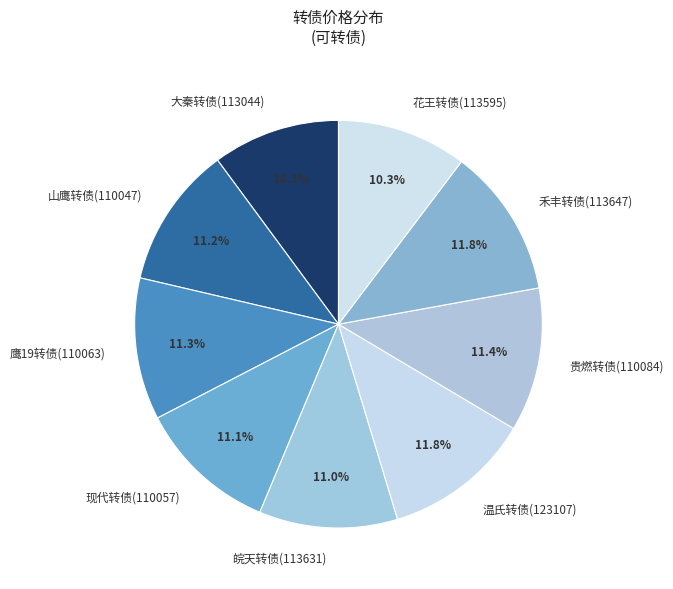

Is there any slice that represents more than half of the pie?

No